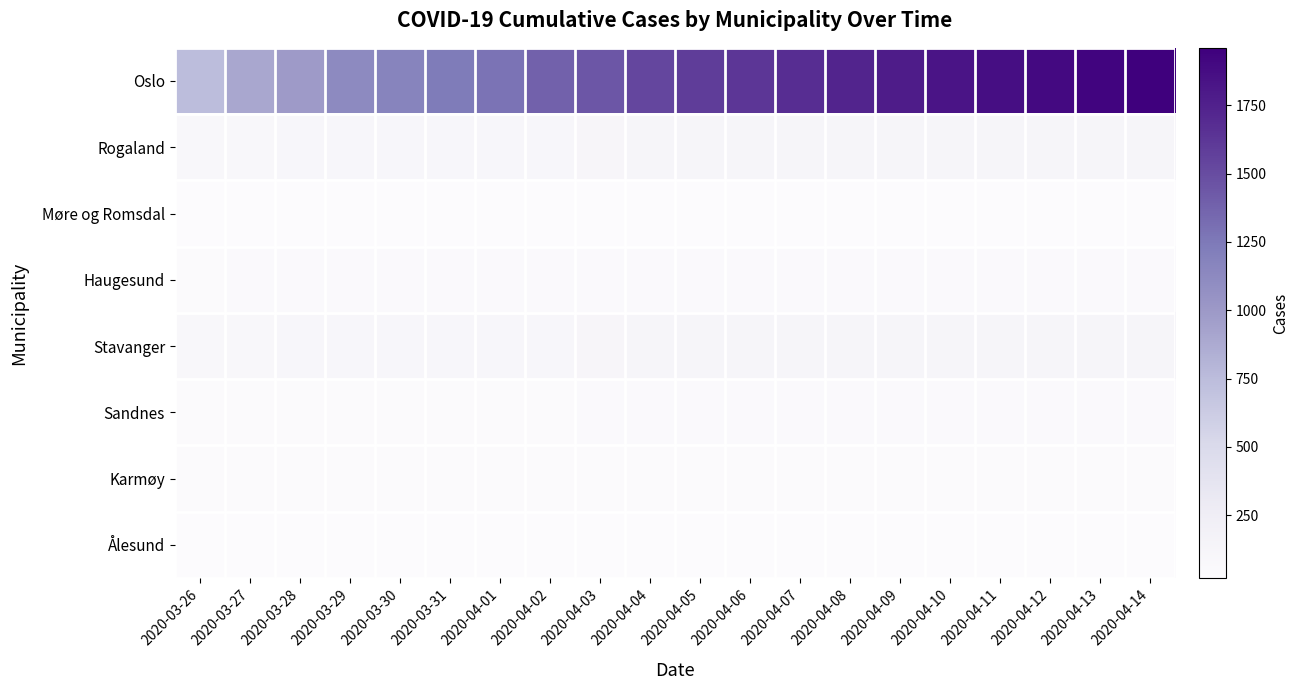

Reading left to right, list all the values displayed in this chart.

Oslo: 2020-03-26=743	2020-03-27=898	2020-03-28=989	2020-03-29=1122	2020-03-30=1169	2020-03-31=1233	2020-04-01=1281	2020-04-02=1379	2020-04-03=1438	2020-04-04=1534	2020-04-05=1582	2020-04-06=1626	2020-04-07=1673	2020-04-08=1730	2020-04-09=1780	2020-04-10=1827	2020-04-11=1866	2020-04-12=1893	2020-04-13=1926	2020-04-14=1960
Rogaland: 2020-03-26=87	2020-03-27=88	2020-03-28=97	2020-03-29=98	2020-03-30=98	2020-03-31=106	2020-04-01=107	2020-04-02=110	2020-04-03=117	2020-04-04=124	2020-04-05=124	2020-04-06=125	2020-04-07=125	2020-04-08=125	2020-04-09=125	2020-04-10=125	2020-04-11=125	2020-04-12=125	2020-04-13=125	2020-04-14=125
Møre og Romsdal: 2020-03-26=20	2020-03-27=20	2020-03-28=20	2020-03-29=20	2020-03-30=20	2020-03-31=20	2020-04-01=21	2020-04-02=22	2020-04-03=24	2020-04-04=25	2020-04-05=25	2020-04-06=25	2020-04-07=24	2020-04-08=24	2020-04-09=25	2020-04-10=25	2020-04-11=25	2020-04-12=25	2020-04-13=26	2020-04-14=26
Haugesund: 2020-03-26=41	2020-03-27=47	2020-03-28=47	2020-03-29=47	2020-03-30=47	2020-03-31=47	2020-04-01=48	2020-04-02=48	2020-04-03=48	2020-04-04=49	2020-04-05=49	2020-04-06=49	2020-04-07=49	2020-04-08=49	2020-04-09=49	2020-04-10=49	2020-04-11=49	2020-04-12=49	2020-04-13=49	2020-04-14=49
Stavanger: 2020-03-26=87	2020-03-27=88	2020-03-28=97	2020-03-29=98	2020-03-30=98	2020-03-31=106	2020-04-01=107	2020-04-02=110	2020-04-03=117	2020-04-04=124	2020-04-05=124	2020-04-06=125	2020-04-07=125	2020-04-08=125	2020-04-09=125	2020-04-10=125	2020-04-11=125	2020-04-12=125	2020-04-13=125	2020-04-14=125
Sandnes: 2020-03-26=34	2020-03-27=35	2020-03-28=39	2020-03-29=39	2020-03-30=39	2020-03-31=41	2020-04-01=41	2020-04-02=42	2020-04-03=44	2020-04-04=44	2020-04-05=44	2020-04-06=45	2020-04-07=45	2020-04-08=46	2020-04-09=46	2020-04-10=46	2020-04-11=46	2020-04-12=46	2020-04-13=46	2020-04-14=46
Karmøy: 2020-03-26=28	2020-03-27=30	2020-03-28=30	2020-03-29=30	2020-03-30=30	2020-03-31=31	2020-04-01=31	2020-04-02=32	2020-04-03=34	2020-04-04=34	2020-04-05=34	2020-04-06=34	2020-04-07=35	2020-04-08=35	2020-04-09=35	2020-04-10=35	2020-04-11=35	2020-04-12=36	2020-04-13=36	2020-04-14=36
Ålesund: 2020-03-26=20	2020-03-27=20	2020-03-28=20	2020-03-29=20	2020-03-30=20	2020-03-31=20	2020-04-01=21	2020-04-02=22	2020-04-03=24	2020-04-04=25	2020-04-05=25	2020-04-06=25	2020-04-07=24	2020-04-08=24	2020-04-09=25	2020-04-10=25	2020-04-11=25	2020-04-12=25	2020-04-13=26	2020-04-14=26